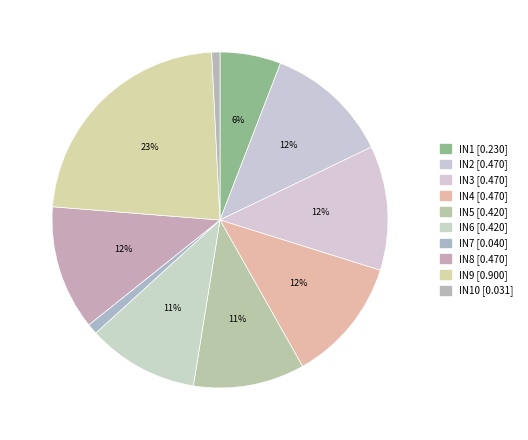

How many segments does this pie chart have?

10